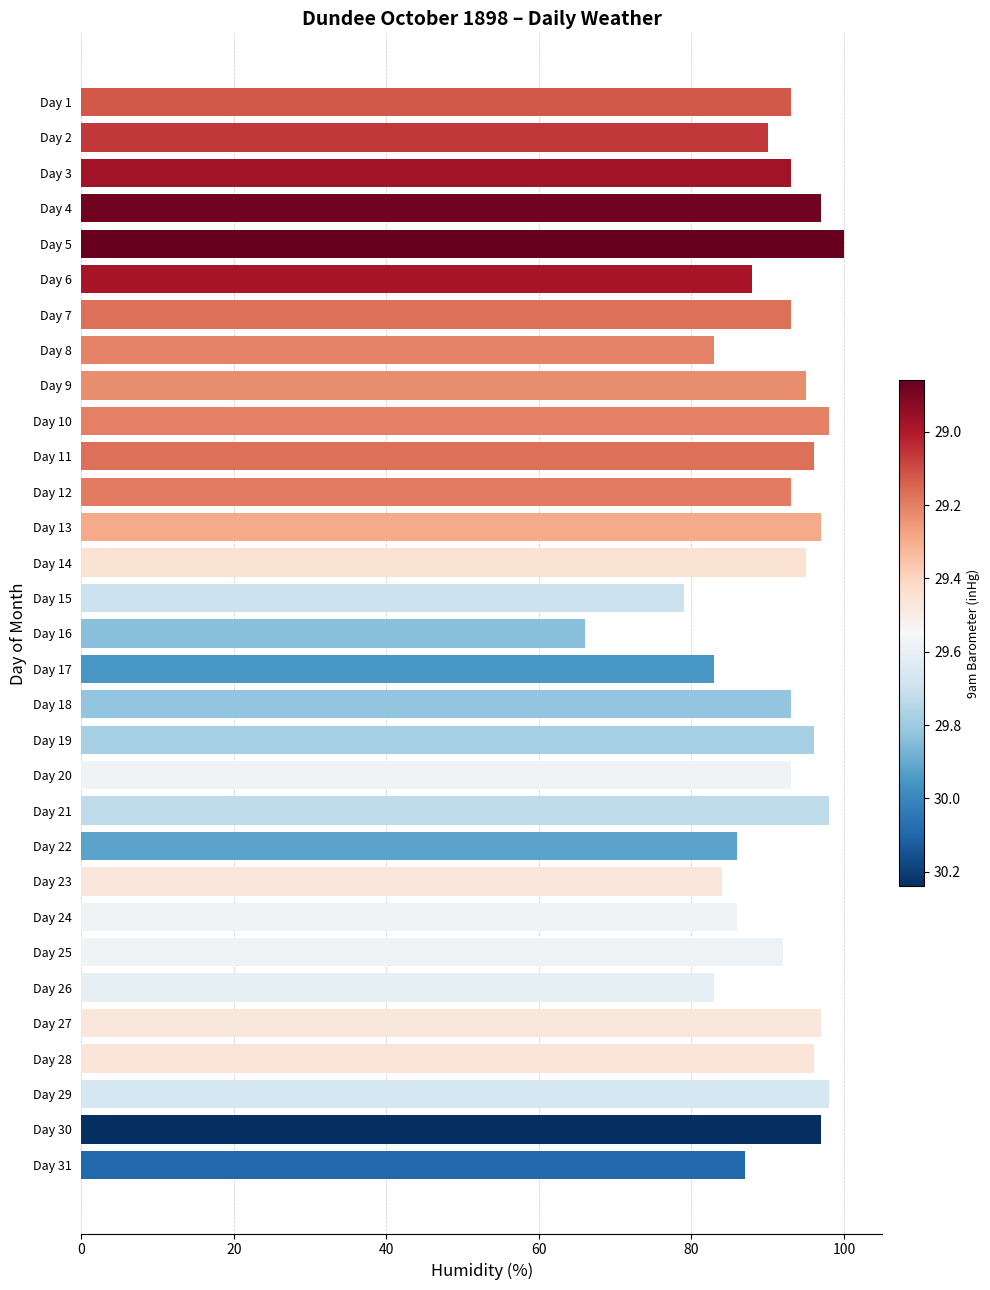

What is the change in value from Day 8 to Day 1?

+10